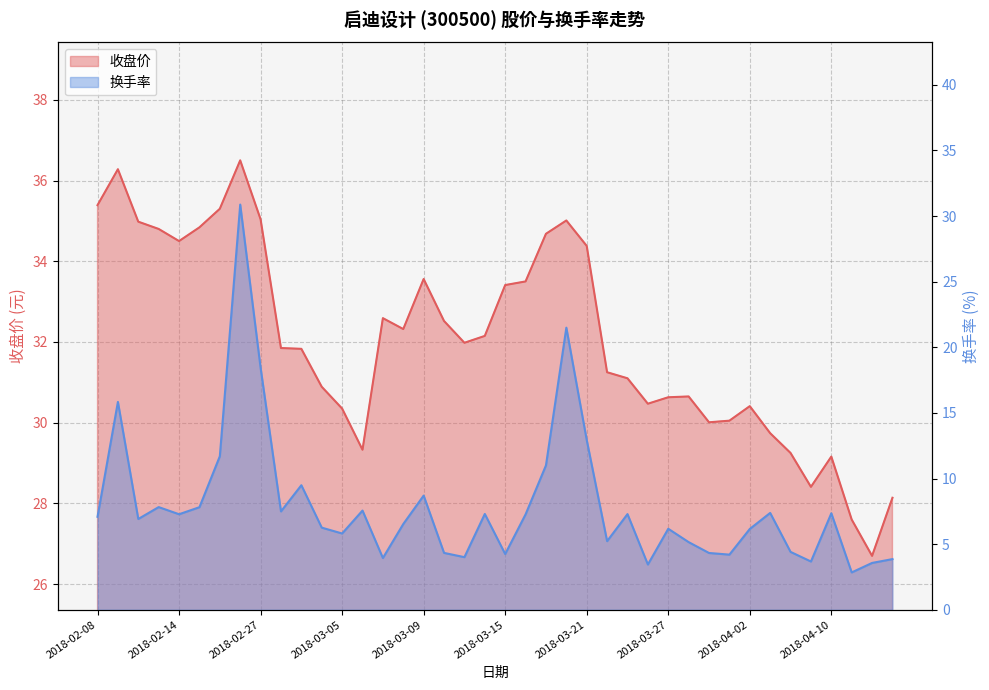

Reading right to left, extract all data points from this chart.

收盘价: 28.1	26.7	27.6	29.2	28.4	29.2	29.7	30.4	30.1	30.0	30.6	30.6	30.5	31.1	31.2	34.4	35.0	34.7	33.5	33.4	32.1	32.0	32.5	33.6	32.3	32.6	29.3	30.4	30.9	31.8	31.9	35.0	36.5	35.3	34.8	34.5	34.8	35.0	36.3	35.4
换手率: 3.9	3.6	2.8	7.4	3.7	4.4	7.4	6.2	4.2	4.3	5.2	6.2	3.4	7.3	5.2	12.9	21.5	11.0	7.3	4.2	7.3	4.0	4.3	8.7	6.5	3.9	7.6	5.8	6.3	9.5	7.5	18.4	30.9	11.7	7.8	7.3	7.8	6.9	15.8	7.1